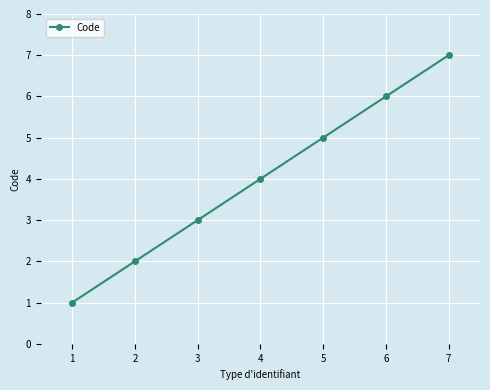

Does the chart have visible grid lines?

Yes